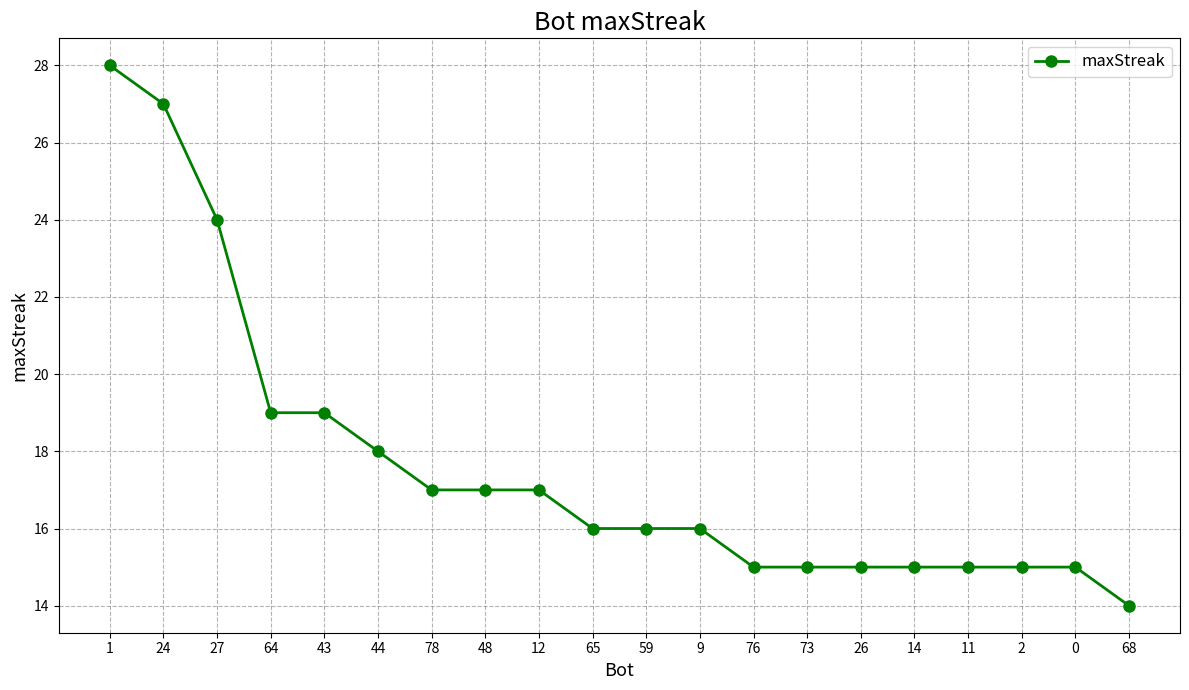

The value at 68 is 14. True or false?

True